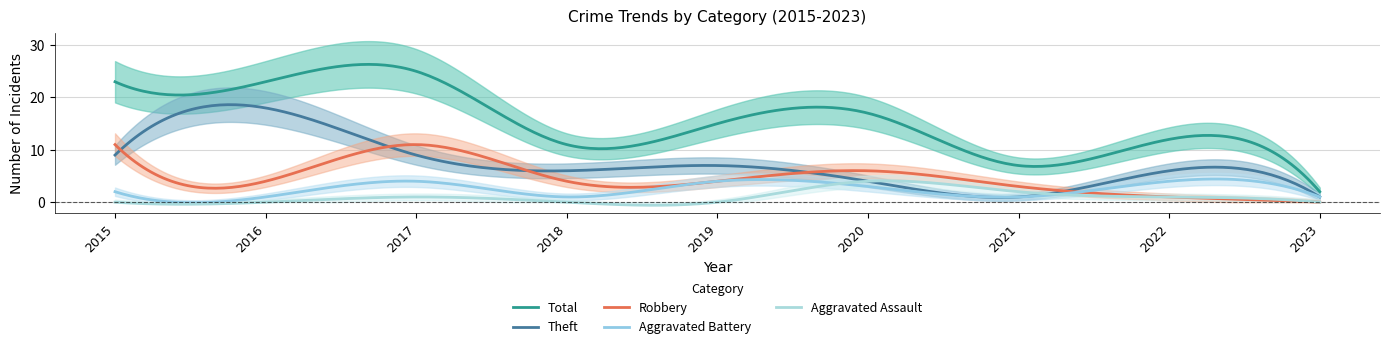

Between 2016 and 2023, which is larger?

2016